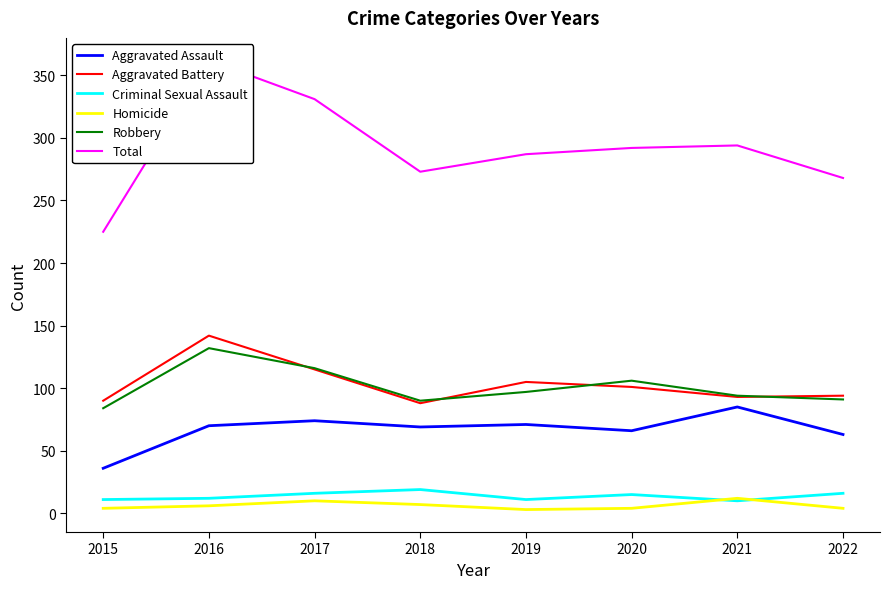

Is the value of Total at 2015 greater than the value of Robbery at 2022?

Yes